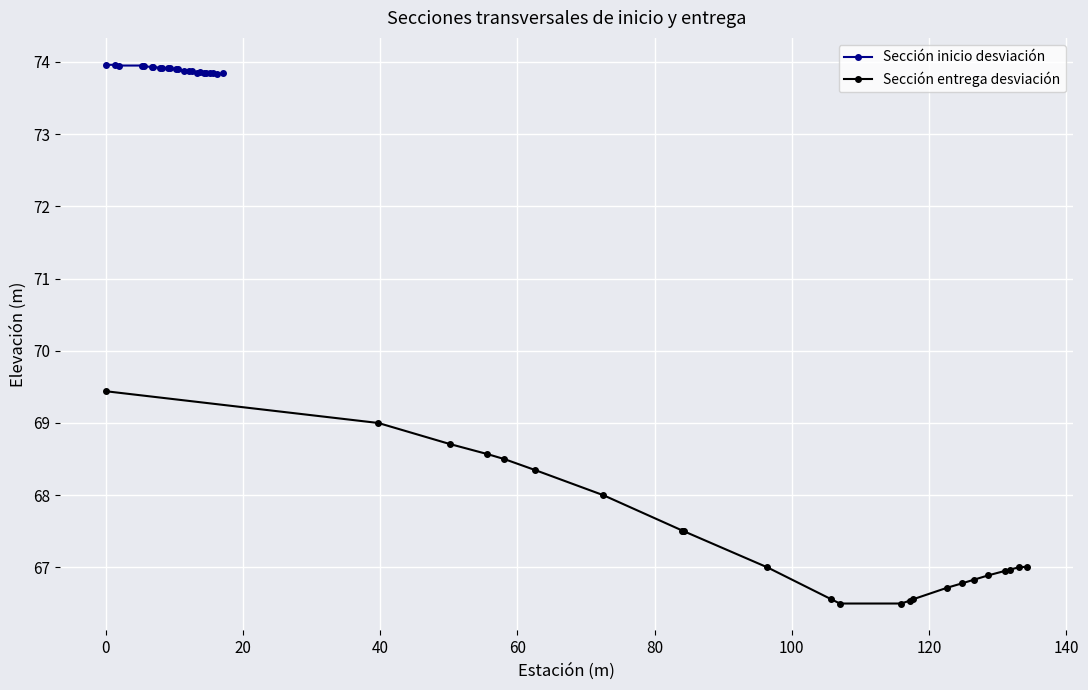

What is the minimum value for Sección inicio desviación?

73.8